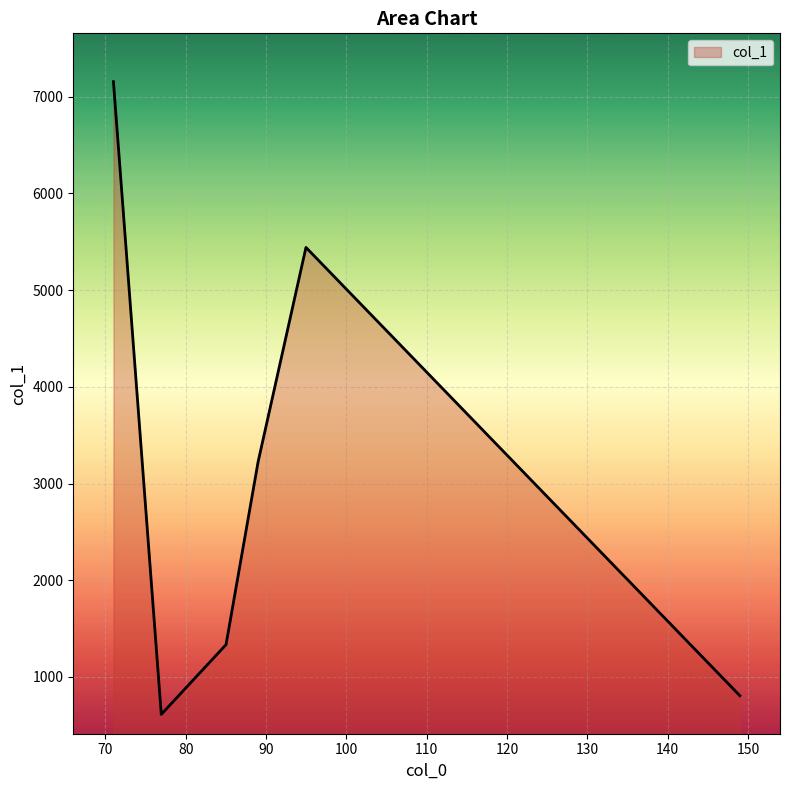

True or false: there are more than 1 points higher than both neighbors.

False